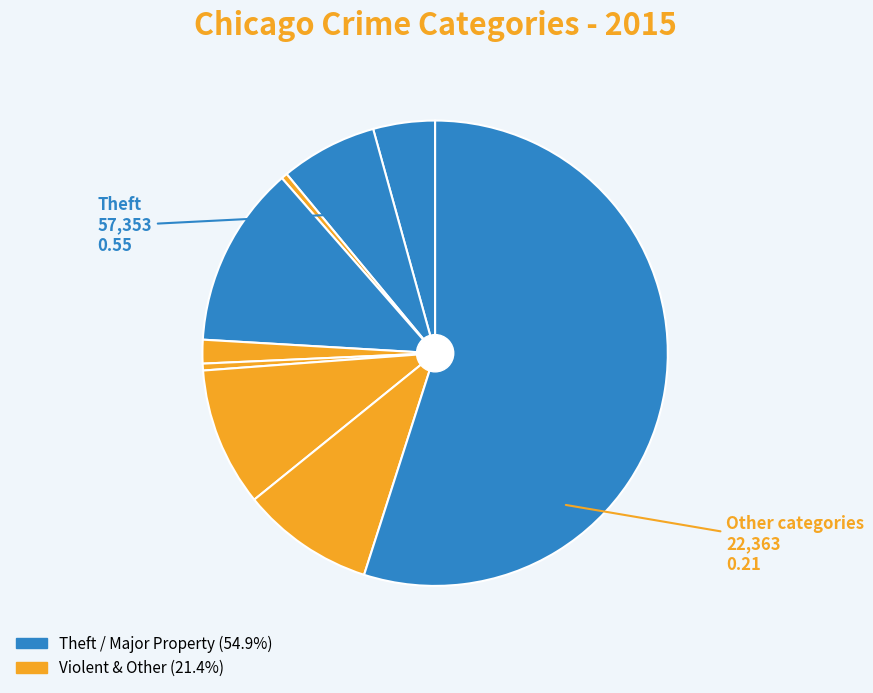

How many segments does this pie chart have?

9